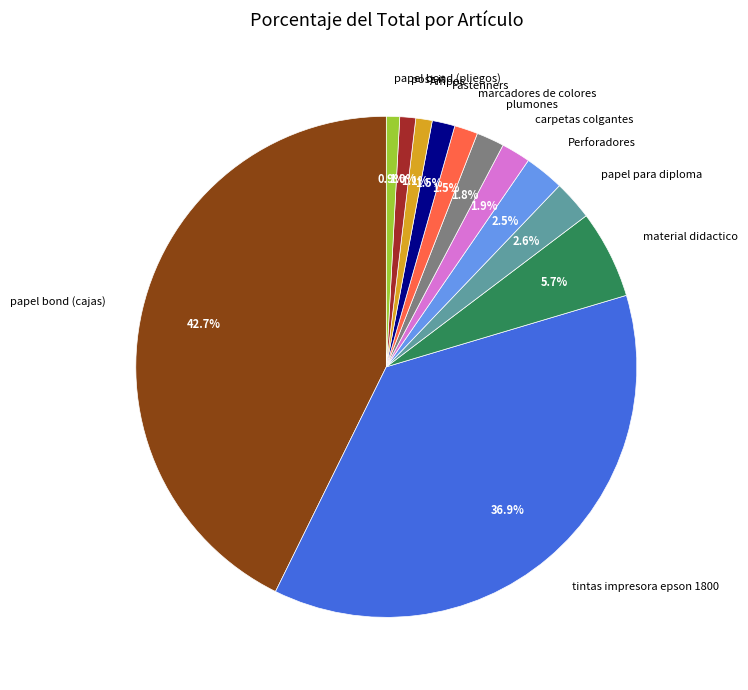

Between Fastenners and material didactico, which is larger?

material didactico